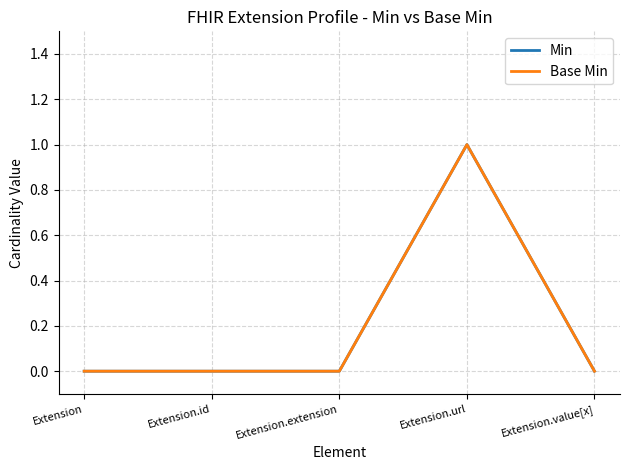

What position from the left is Extension.url?

4